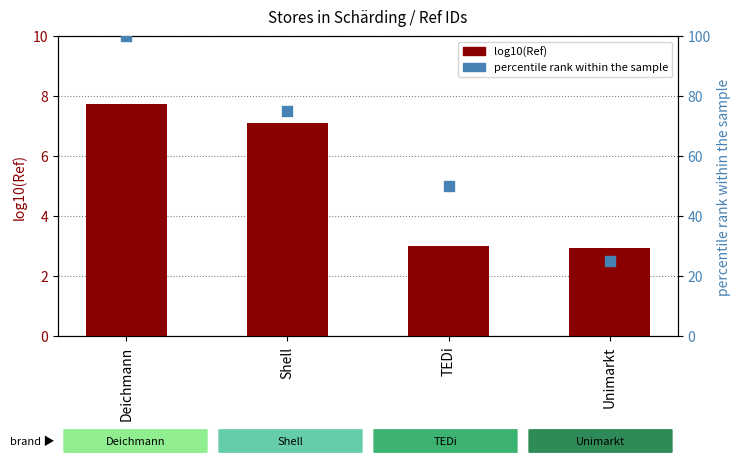

Which series has the widest spread of Y values?

percentile rank within the sample